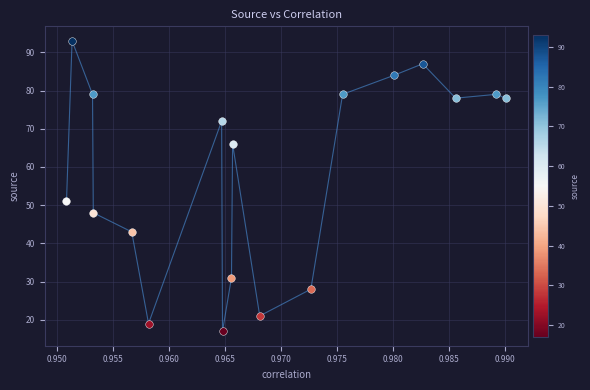

What is the greatest value displayed?

93